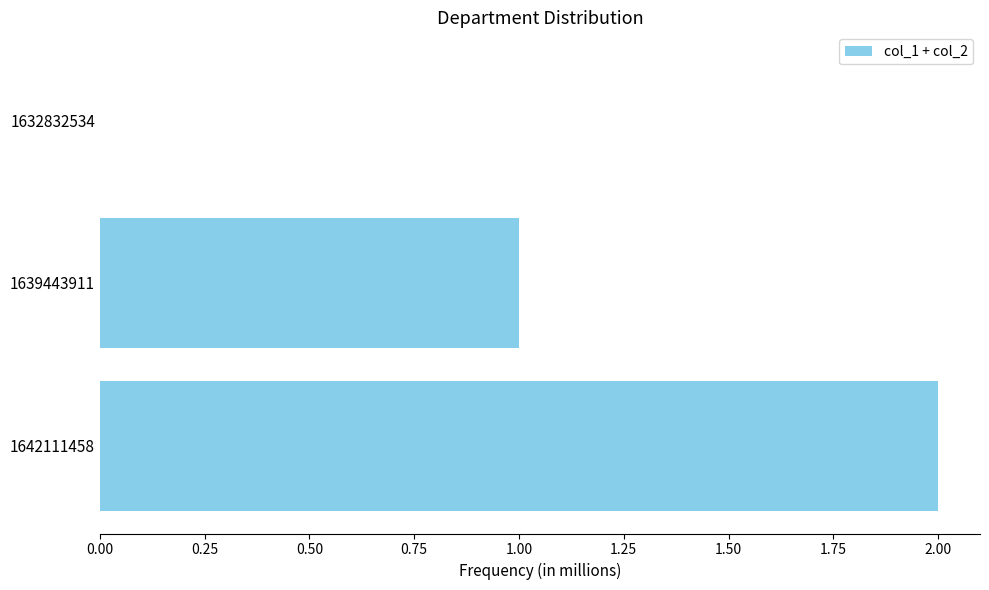

Where is the data nearest to the value 1?

1639443911